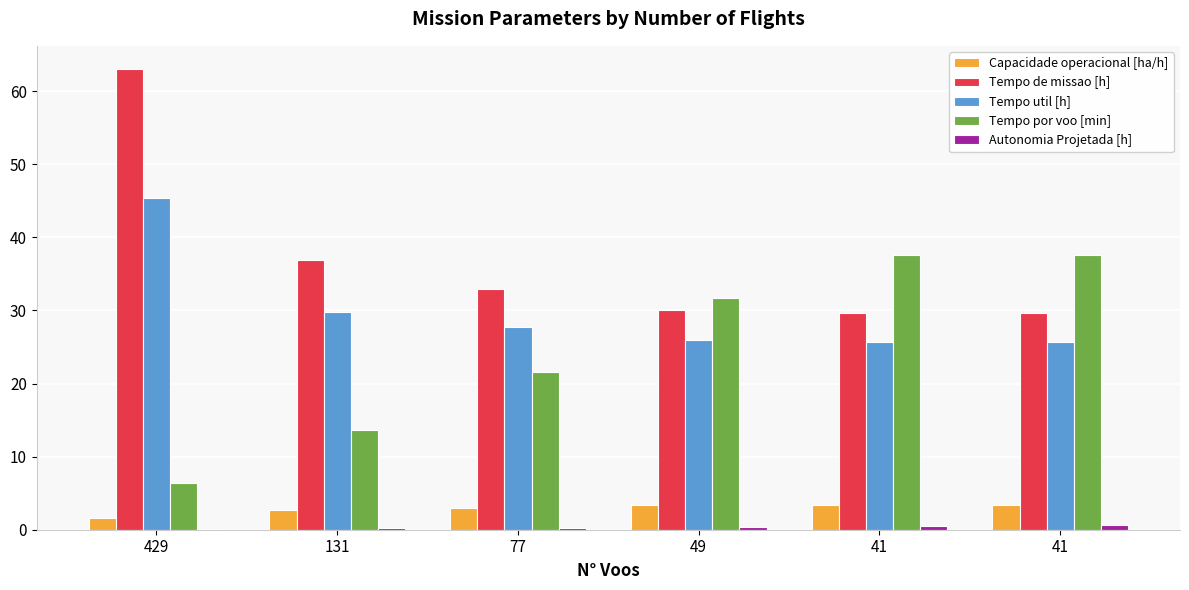

Rank the categories by Capacidade operacional [ha/h] value from lowest to highest.

429, 131, 77, 49, 41, 41